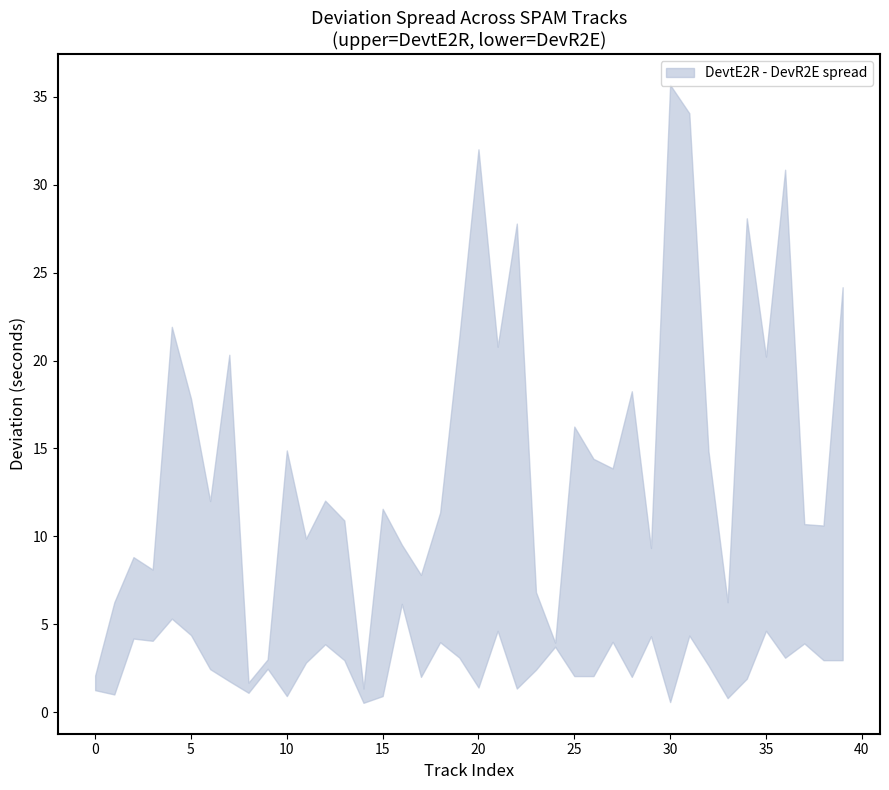

What is the approximate value of DevtE2R at 5?

17.8